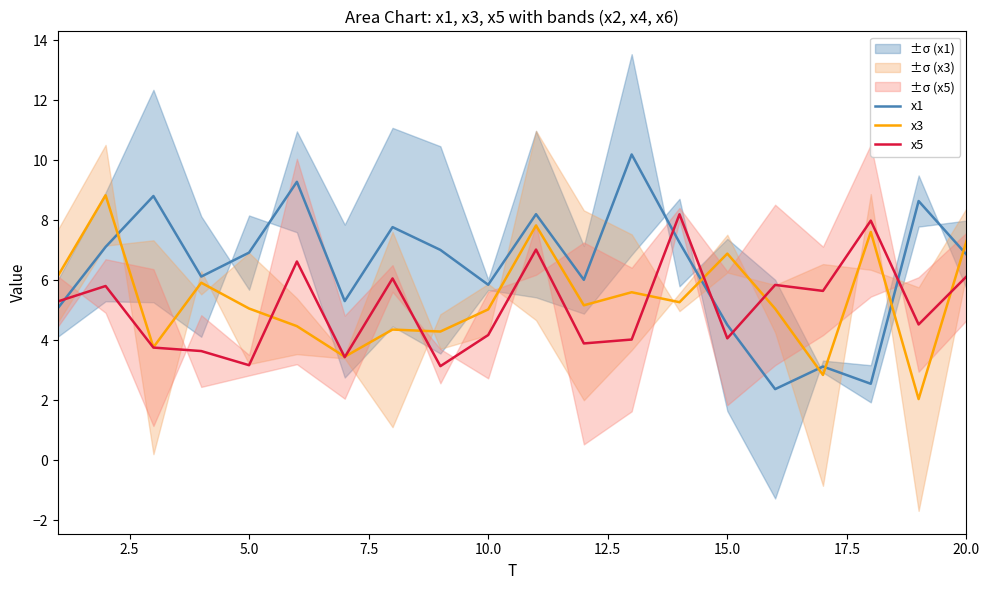

List the series in order of their peak value, lowest first.

x5, x3, x1